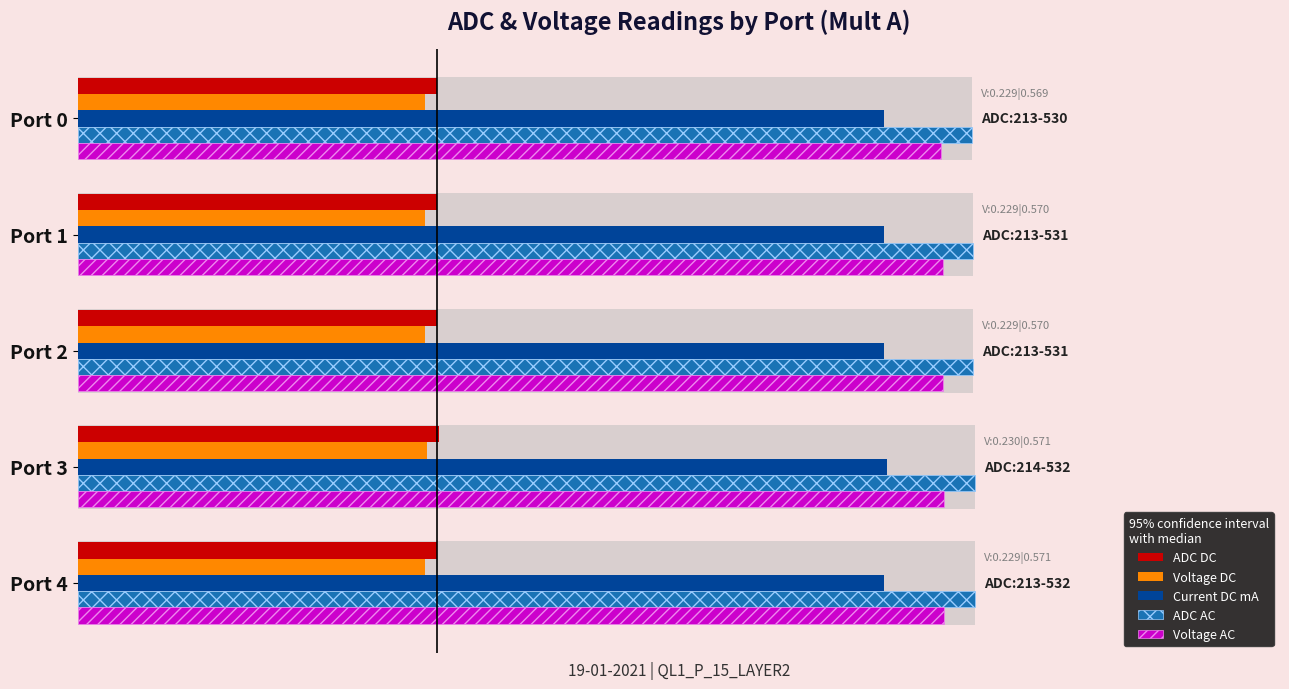

Which series has the largest total across all categories?

ADC AC